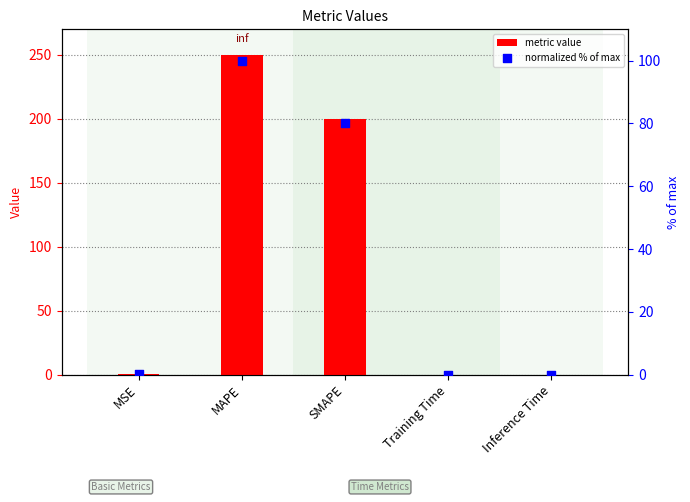

Which series contains the highest Y value?

metric value